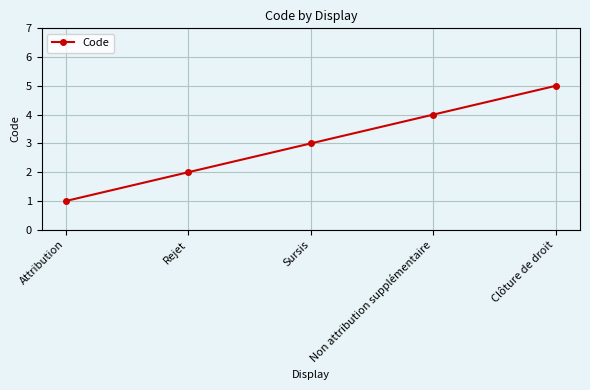

What is the label of the 4th point from the left?

Non attribution supplémentaire